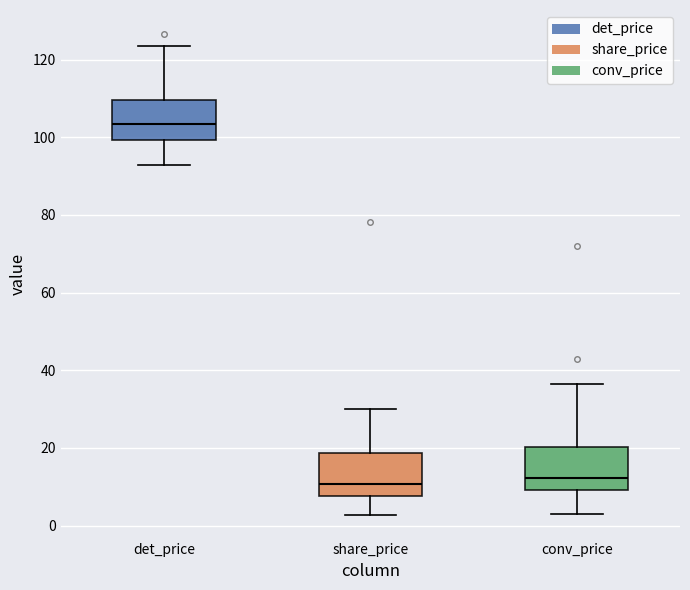

Reading left to right, read every box against the y-axis: the position of its median line, the range the box covers, and the ends of its whiskers. The values are not printed on the chart, so give them approximately, as read against the axis.

det_price: median 104, box 100 to 110, whiskers 92 to 124
share_price: median 10, box 8 to 18, whiskers 2 to 30
conv_price: median 12, box 10 to 20, whiskers 2 to 36